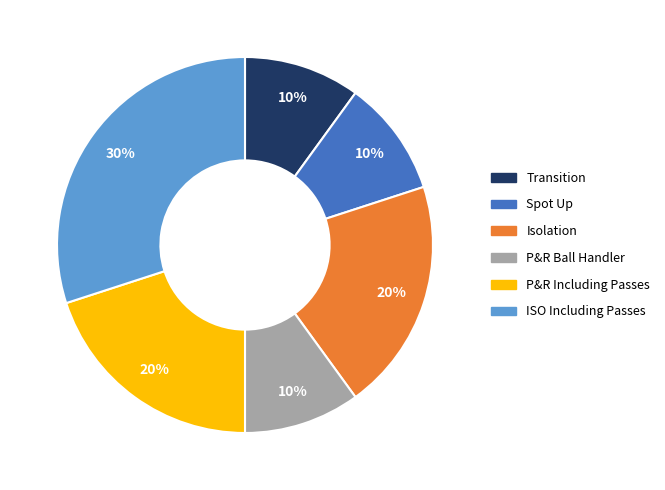

Count the number of slices in the pie.

6